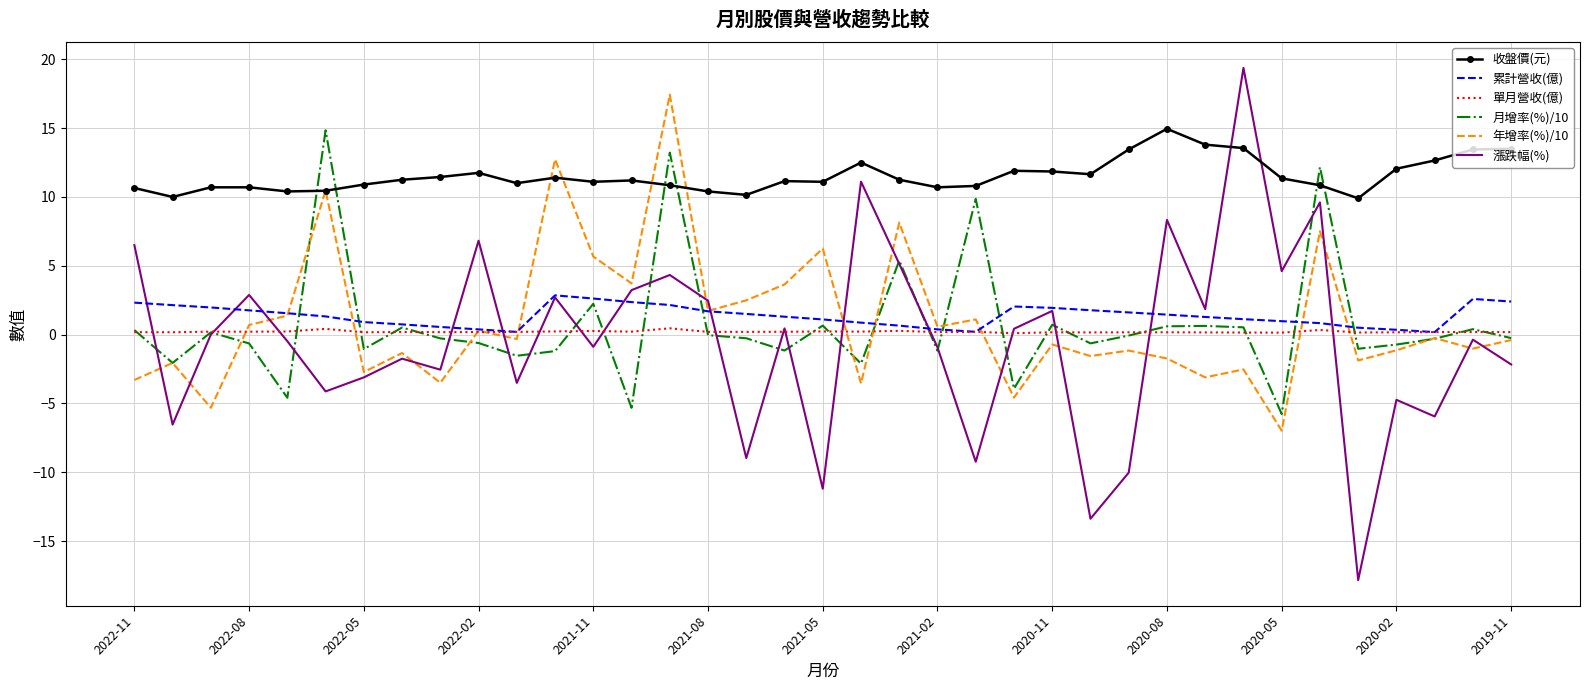

Which series has the largest total across all categories?

收盤價(元)